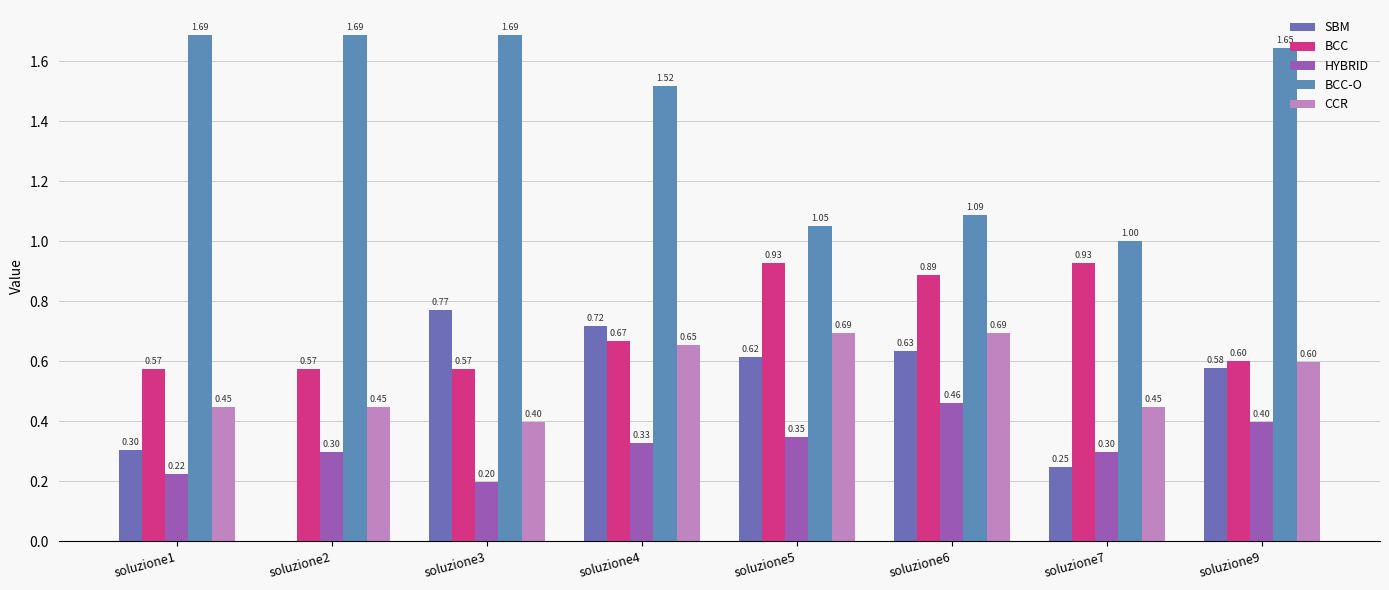

How many HYBRID values are between 0 and 1?

8